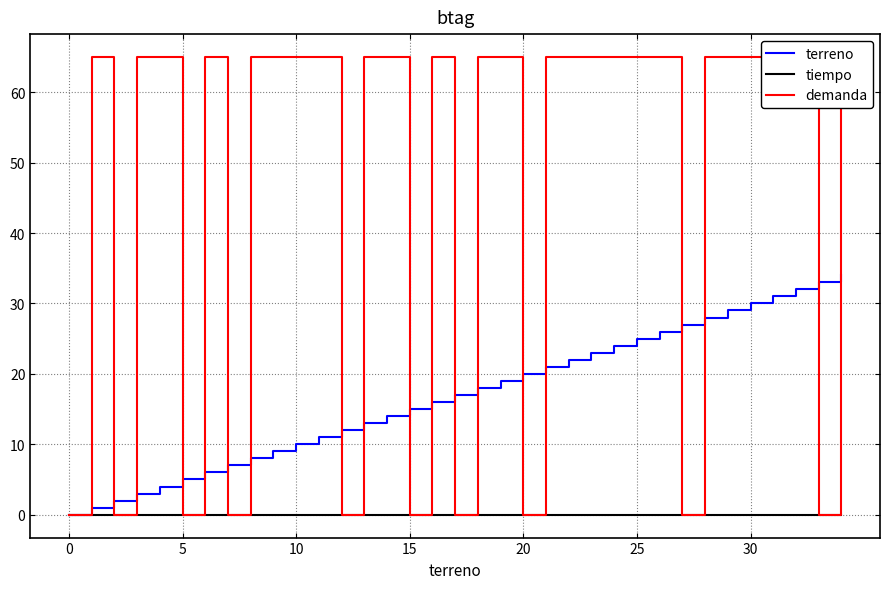

Is this an area chart (filled region under the line)?

No